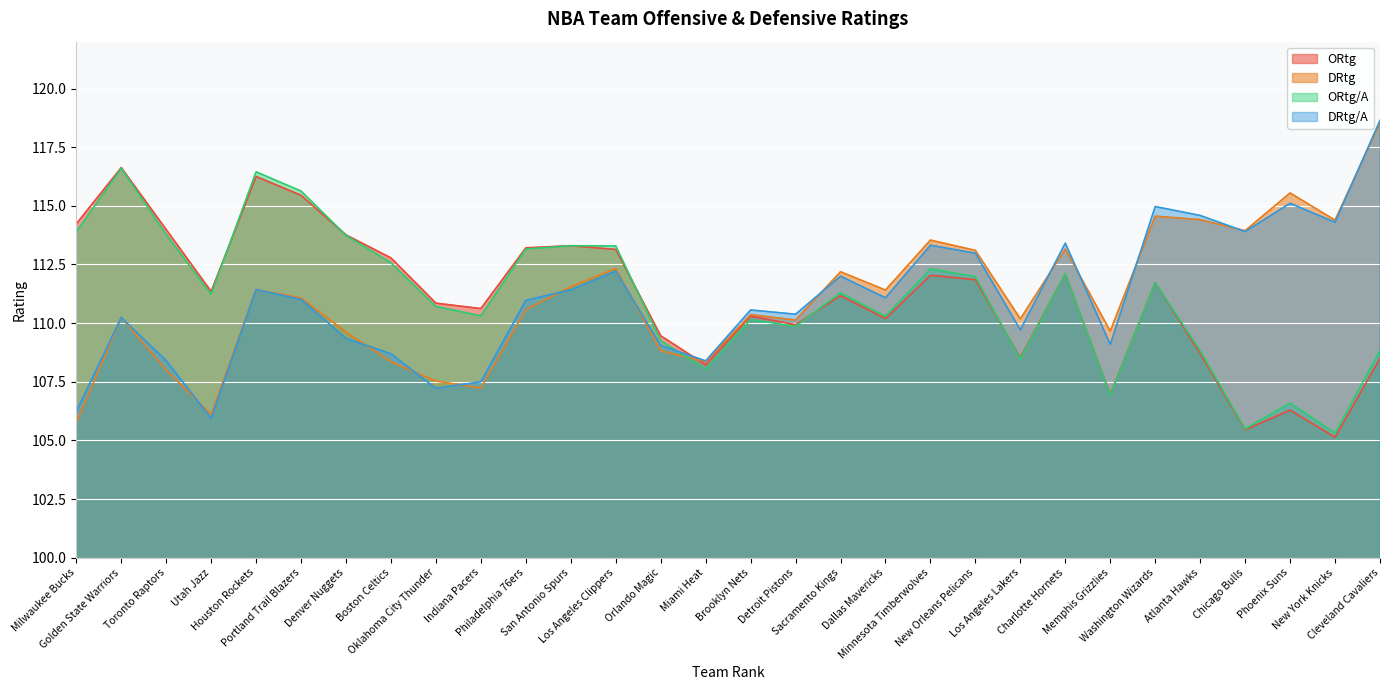

What is the label of the 4th point from the left?

Utah Jazz